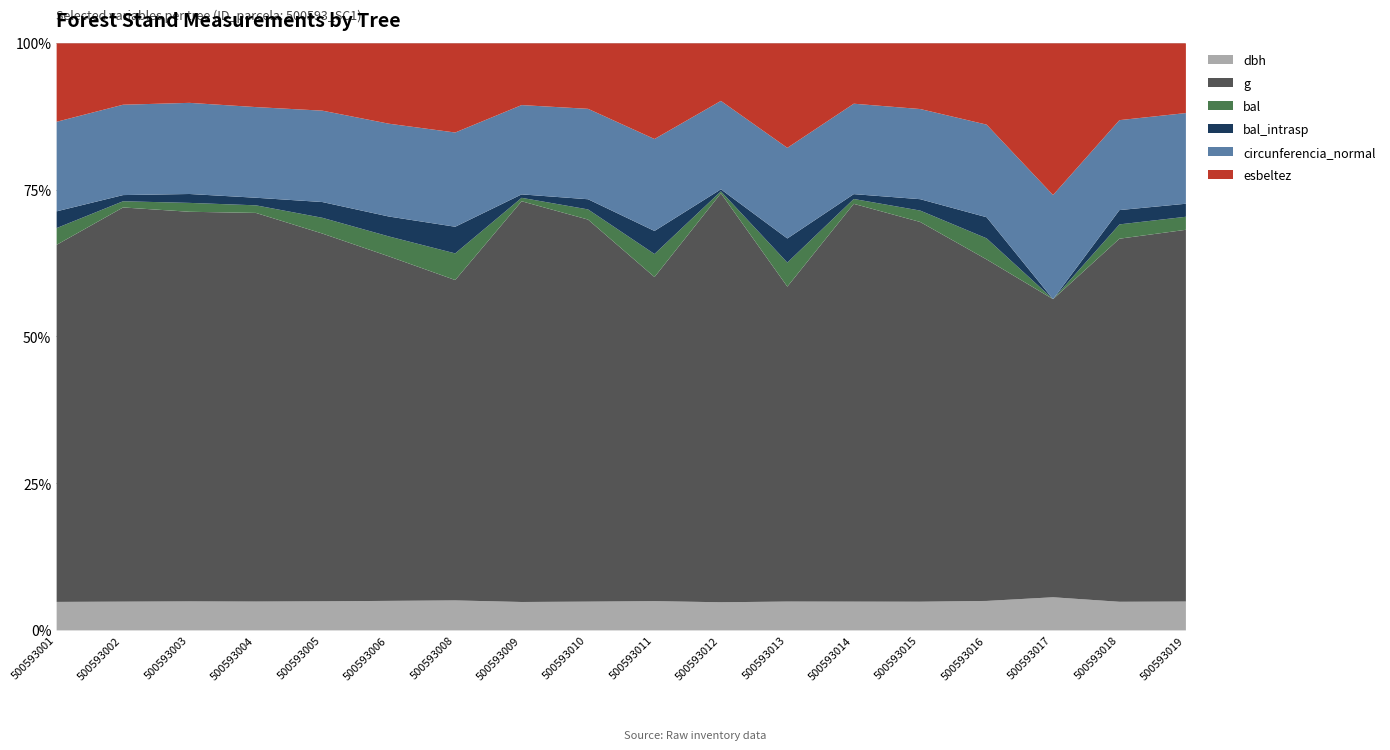

Is it true that g equals 231.0 at 500593004?

True